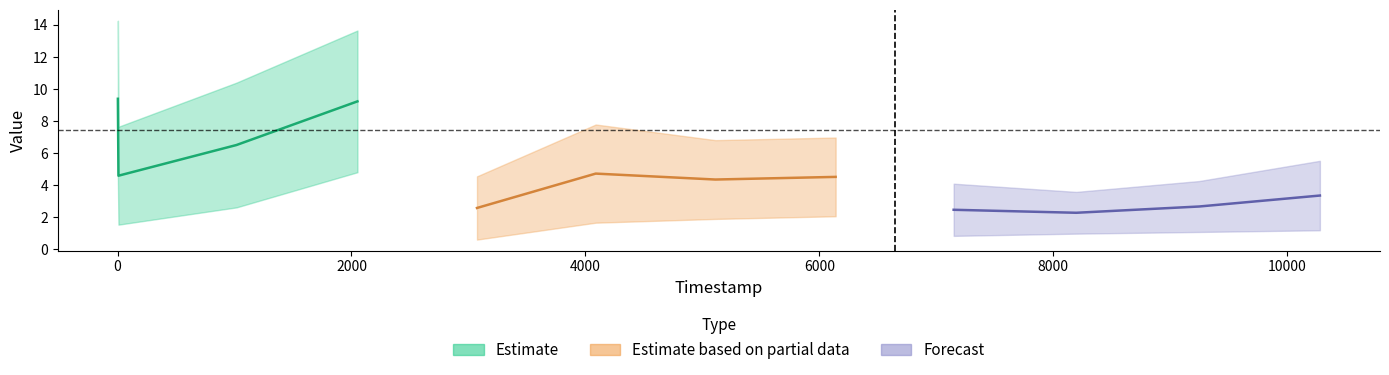

Reading left to right, what are all the values shown in this chart?

x1: 3=4.5	8=1.5	1017=2.6	2051=4.8	3073=0.6	4088=1.7	5111=1.9	6139=2.1	7148=0.8	8196=1.0	9246=1.1	10279=1.2
value: 3=14.2	8=7.6	1017=10.4	2051=13.6	3073=4.6	4088=7.8	5111=6.8	6139=7.0	7148=4.1	8196=3.6	9246=4.3	10279=5.5